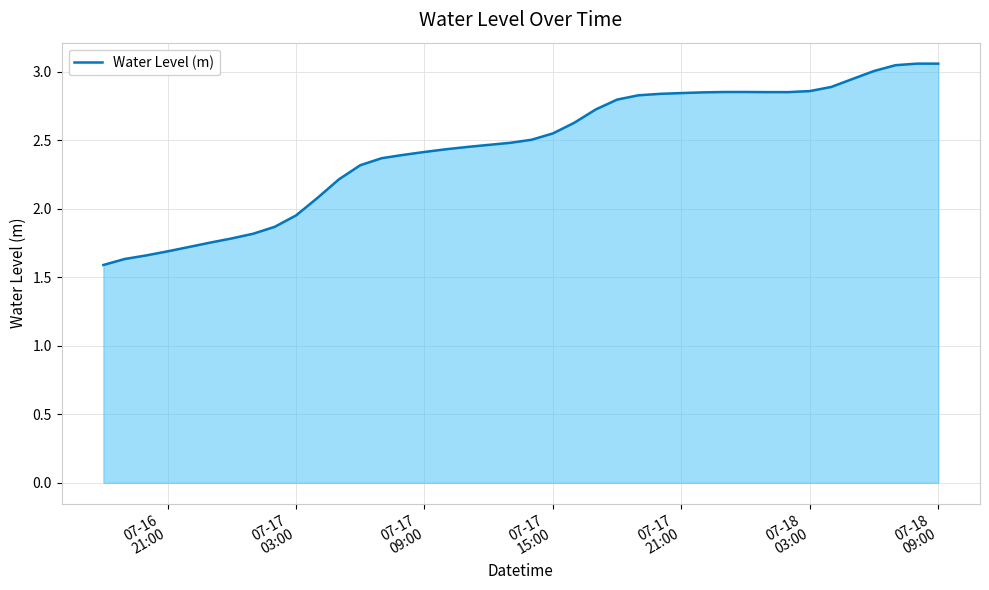

What is the minimum value shown in the chart?

1.6